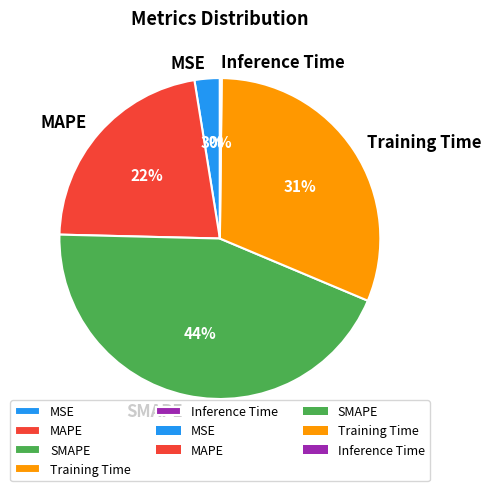

True or false: MAPE accounts for 29% of the total.

False